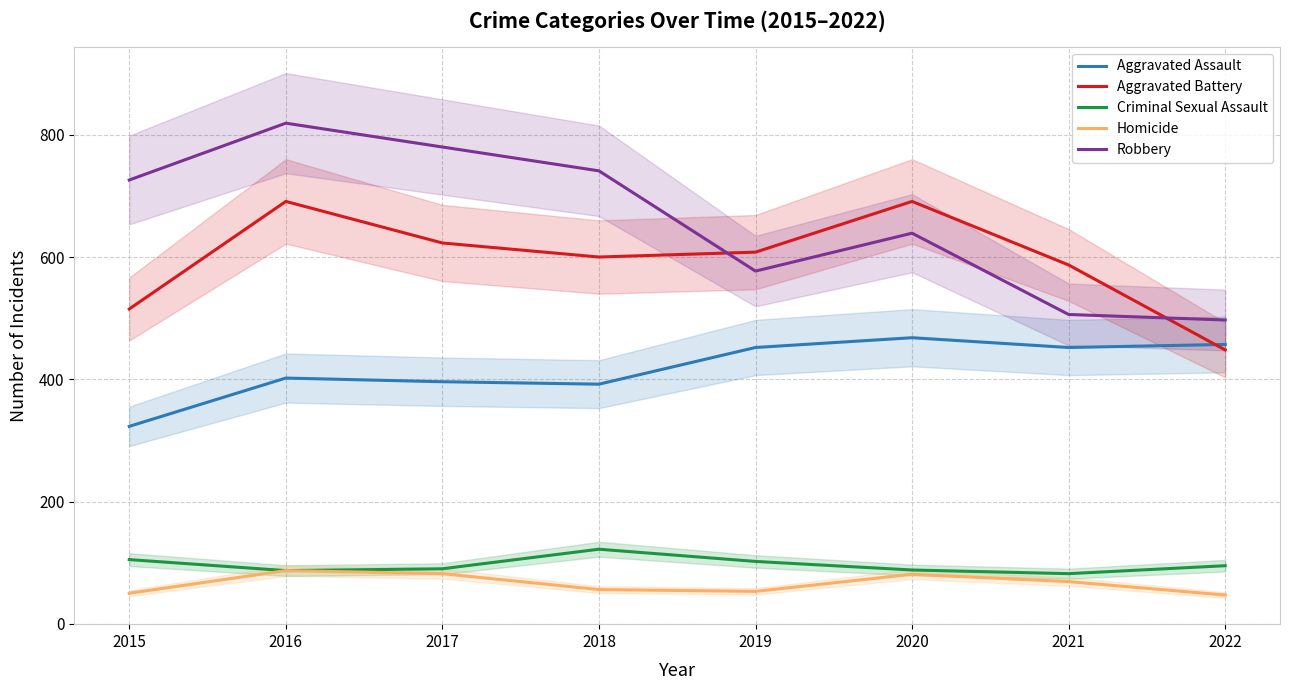

What is the average value of the Homicide series?

66